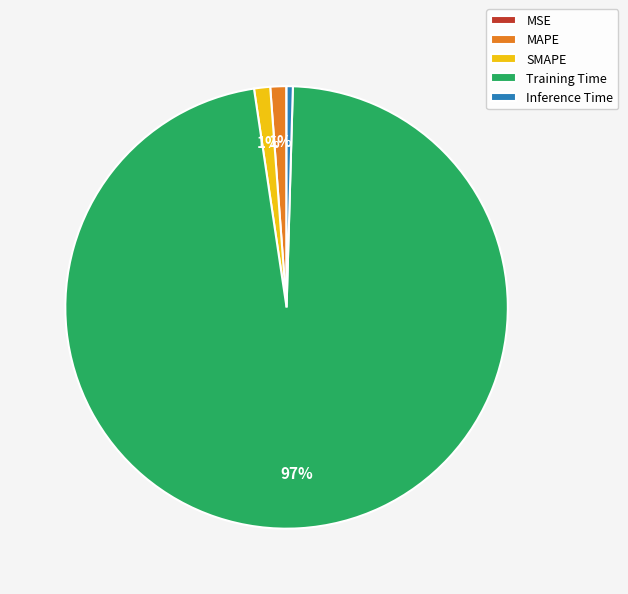

Which slice is the largest?

Training Time